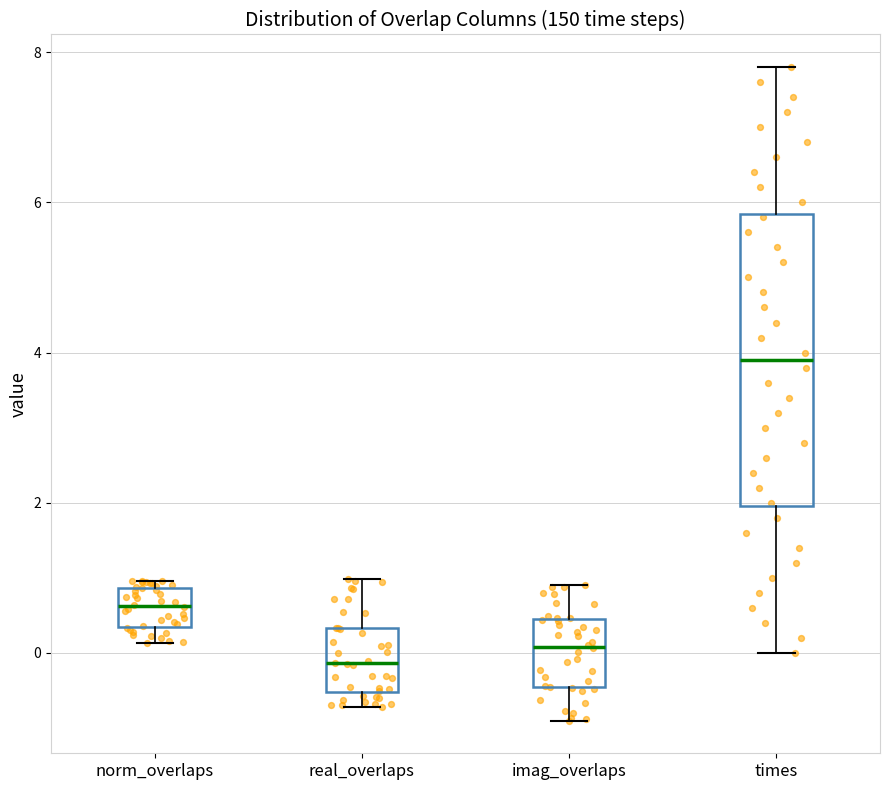

Where does the lower whisker of the box for norm_overlaps end on the y-axis? The values are not printed on the chart, so give them approximately, as read against the axis.

0.2